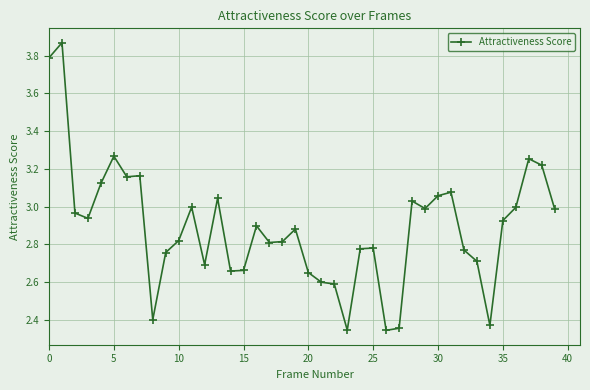

True or false: there are more than 1 points higher than both neighbors.

True